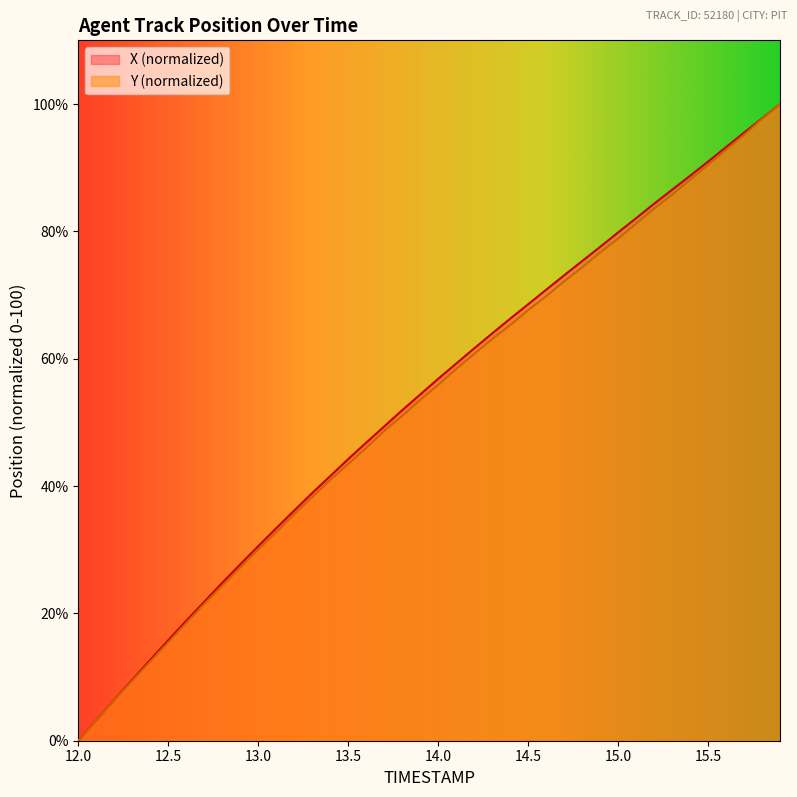

The value of Y at 14.3 is 63.1. True or false?

True